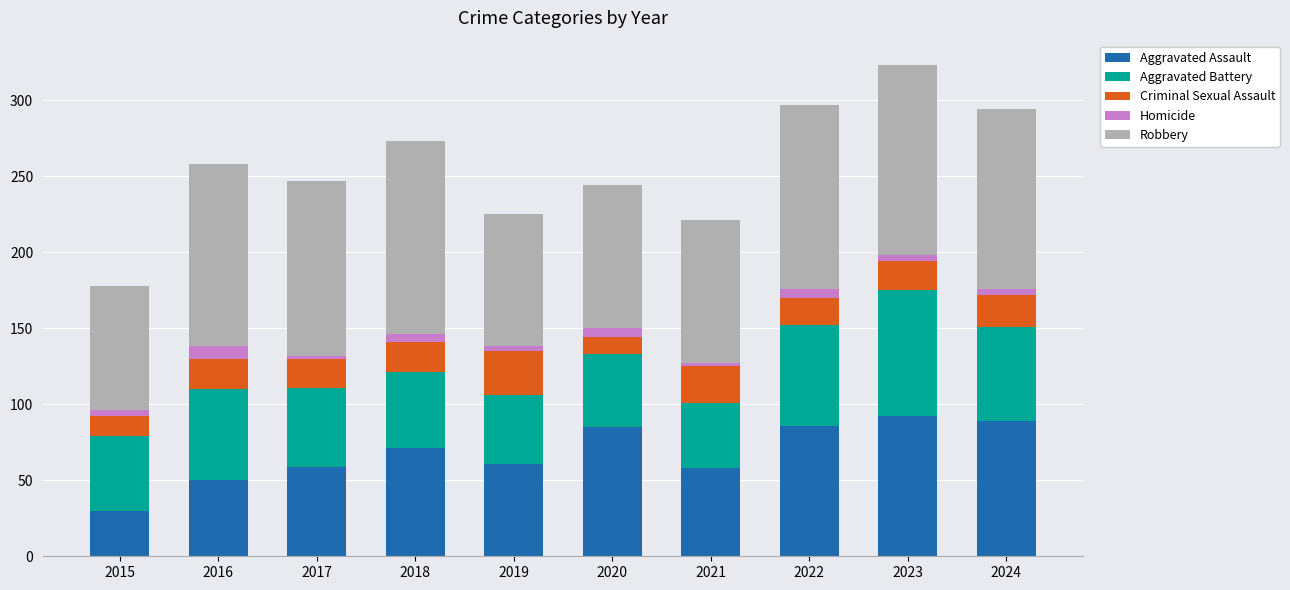

What are all the series names shown in the legend?

Aggravated Assault, Aggravated Battery, Criminal Sexual Assault, Homicide, Robbery